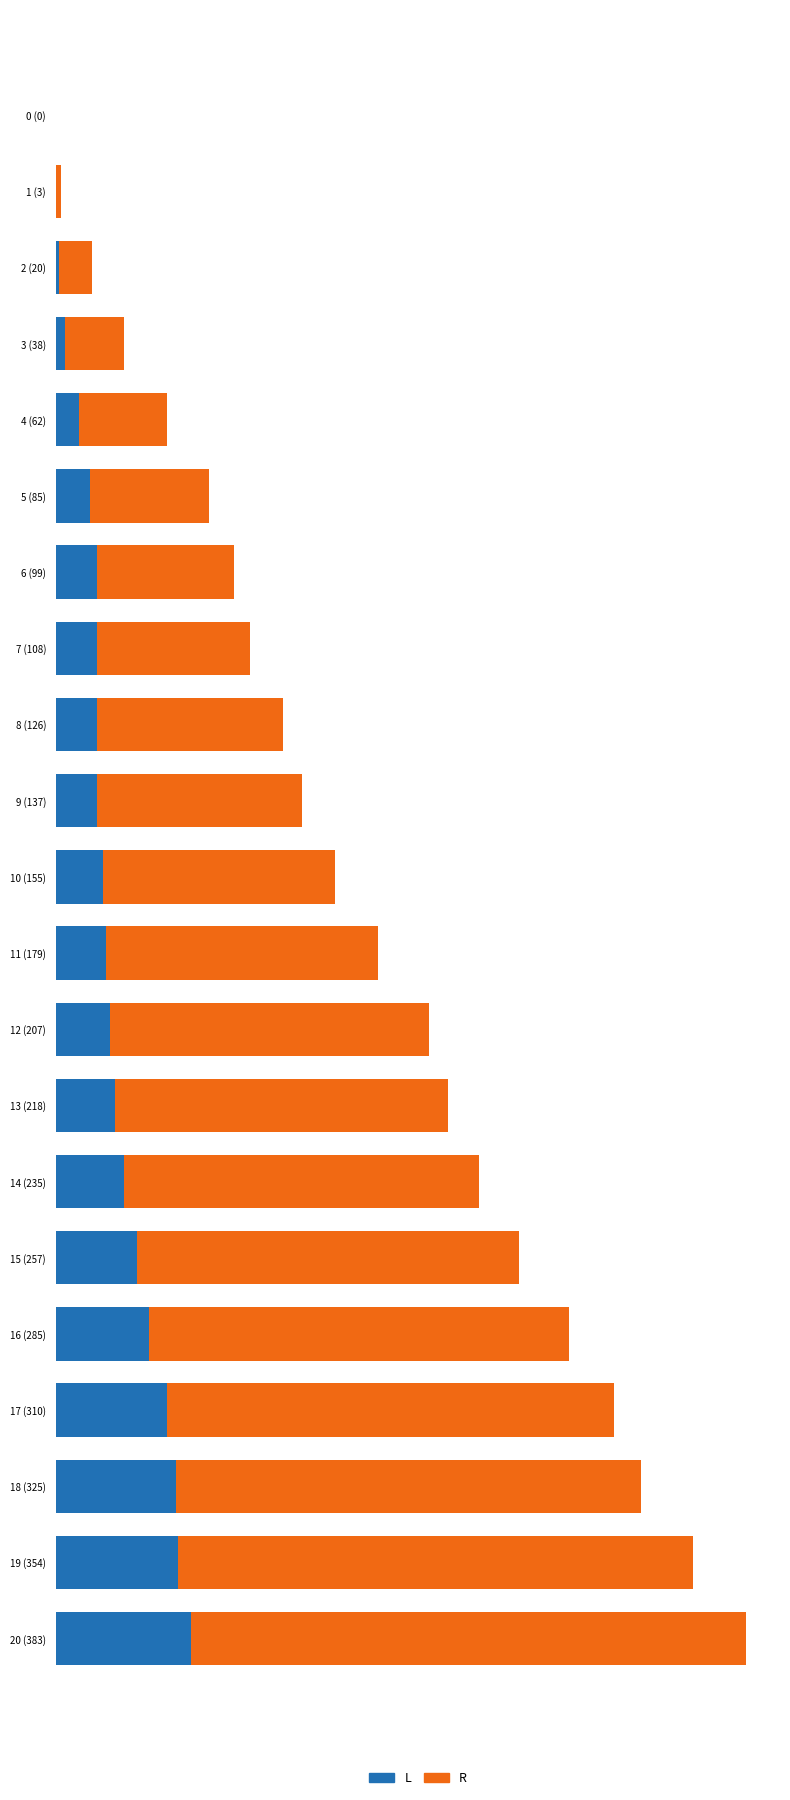

At how many categories does at least one series exceed 249?

3